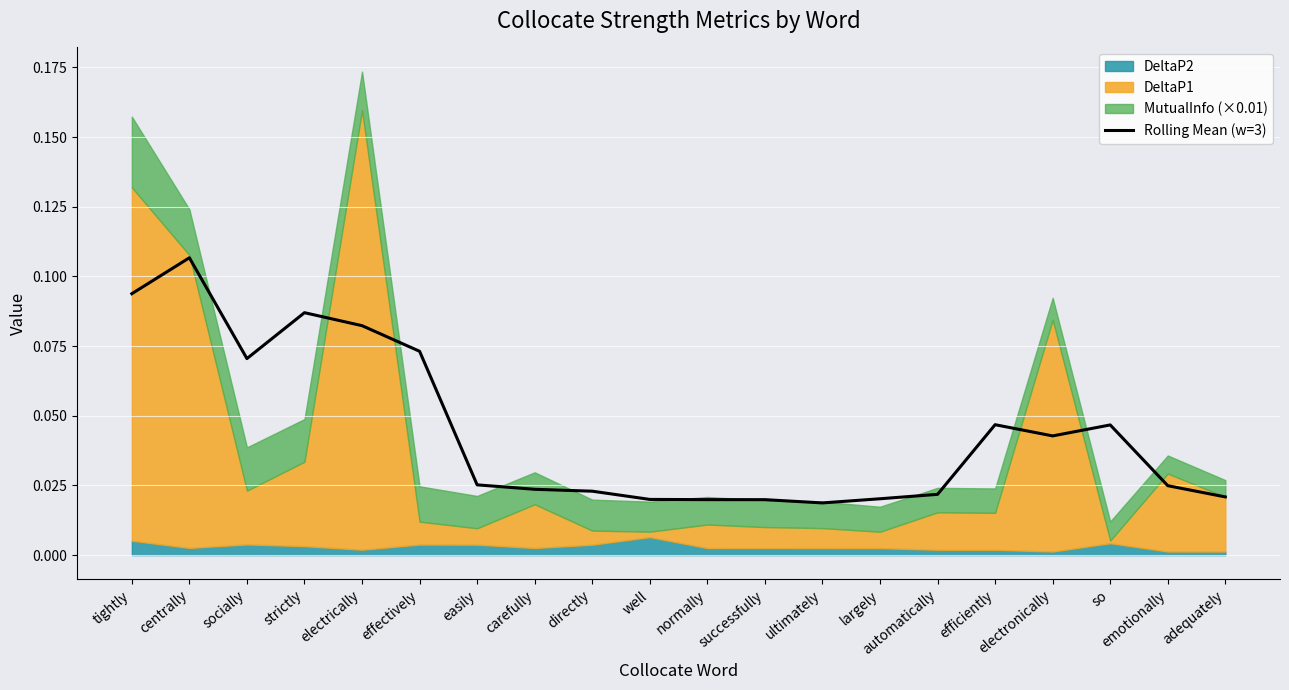

At which label is the value closest to 0?

ultimately